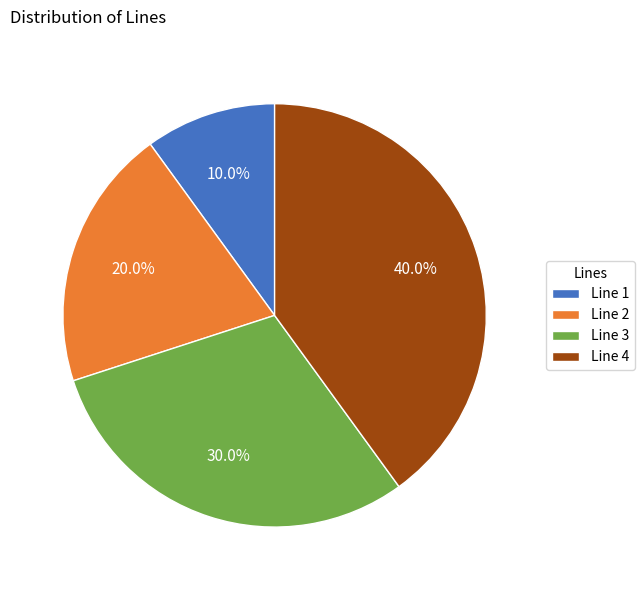

What percentage is NOT represented by Line 4?

60.0%